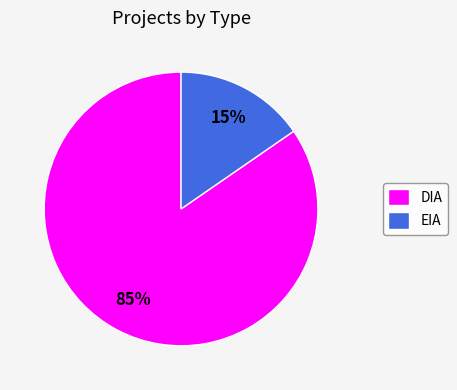

Between DIA and EIA, which is larger?

DIA